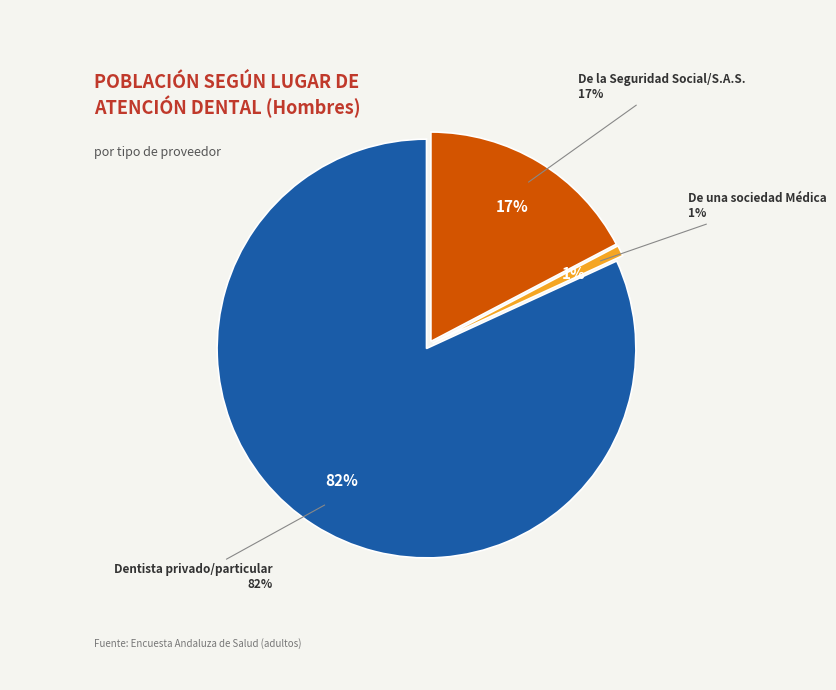

How many segments does this pie chart have?

3